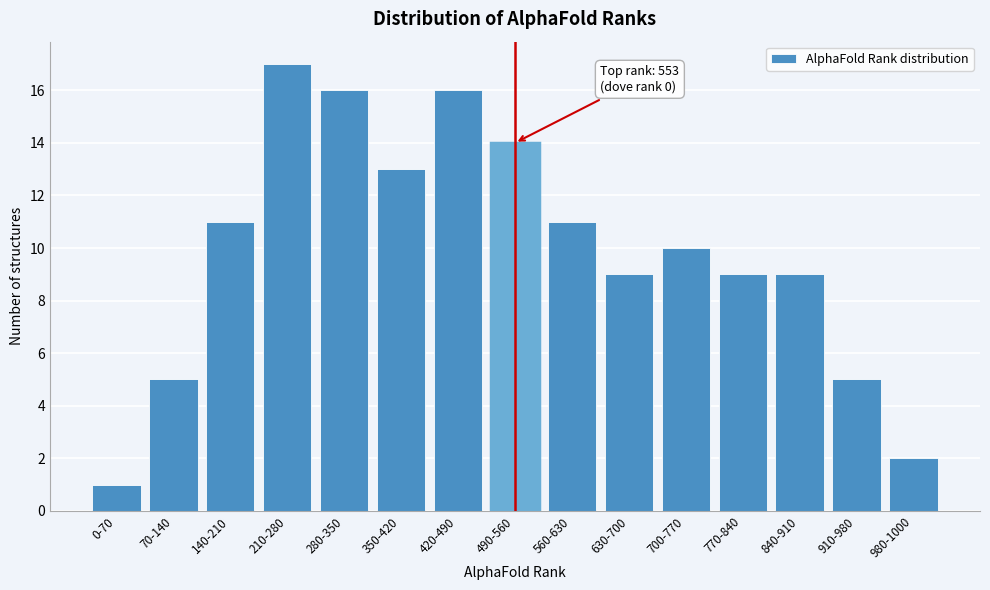

Reading right to left, list all the values displayed in this chart.

2	5	9	9	10	9	11	14	16	13	16	17	11	5	1